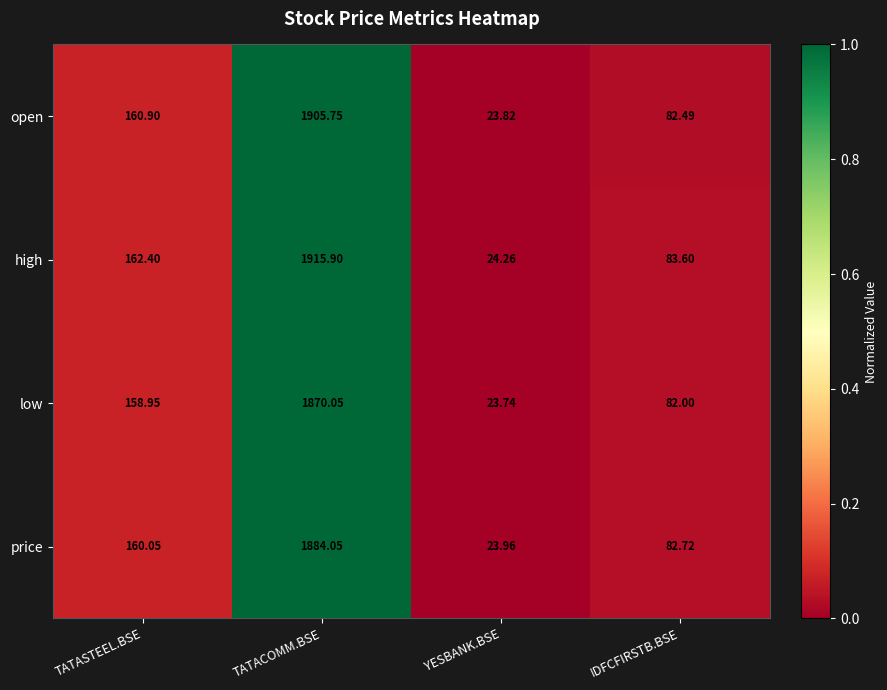

How many categories are shown in the chart?

4